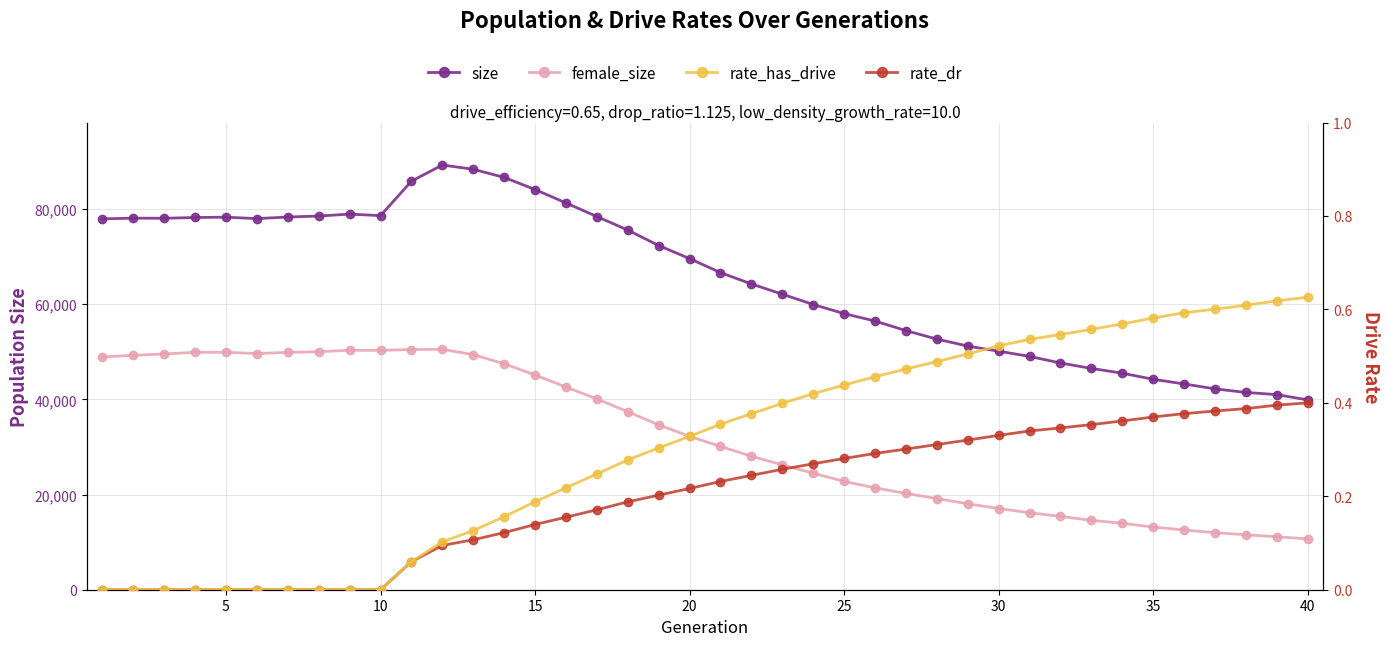

The rate_has_drive series shows 0.1 at 26. True or false?

False